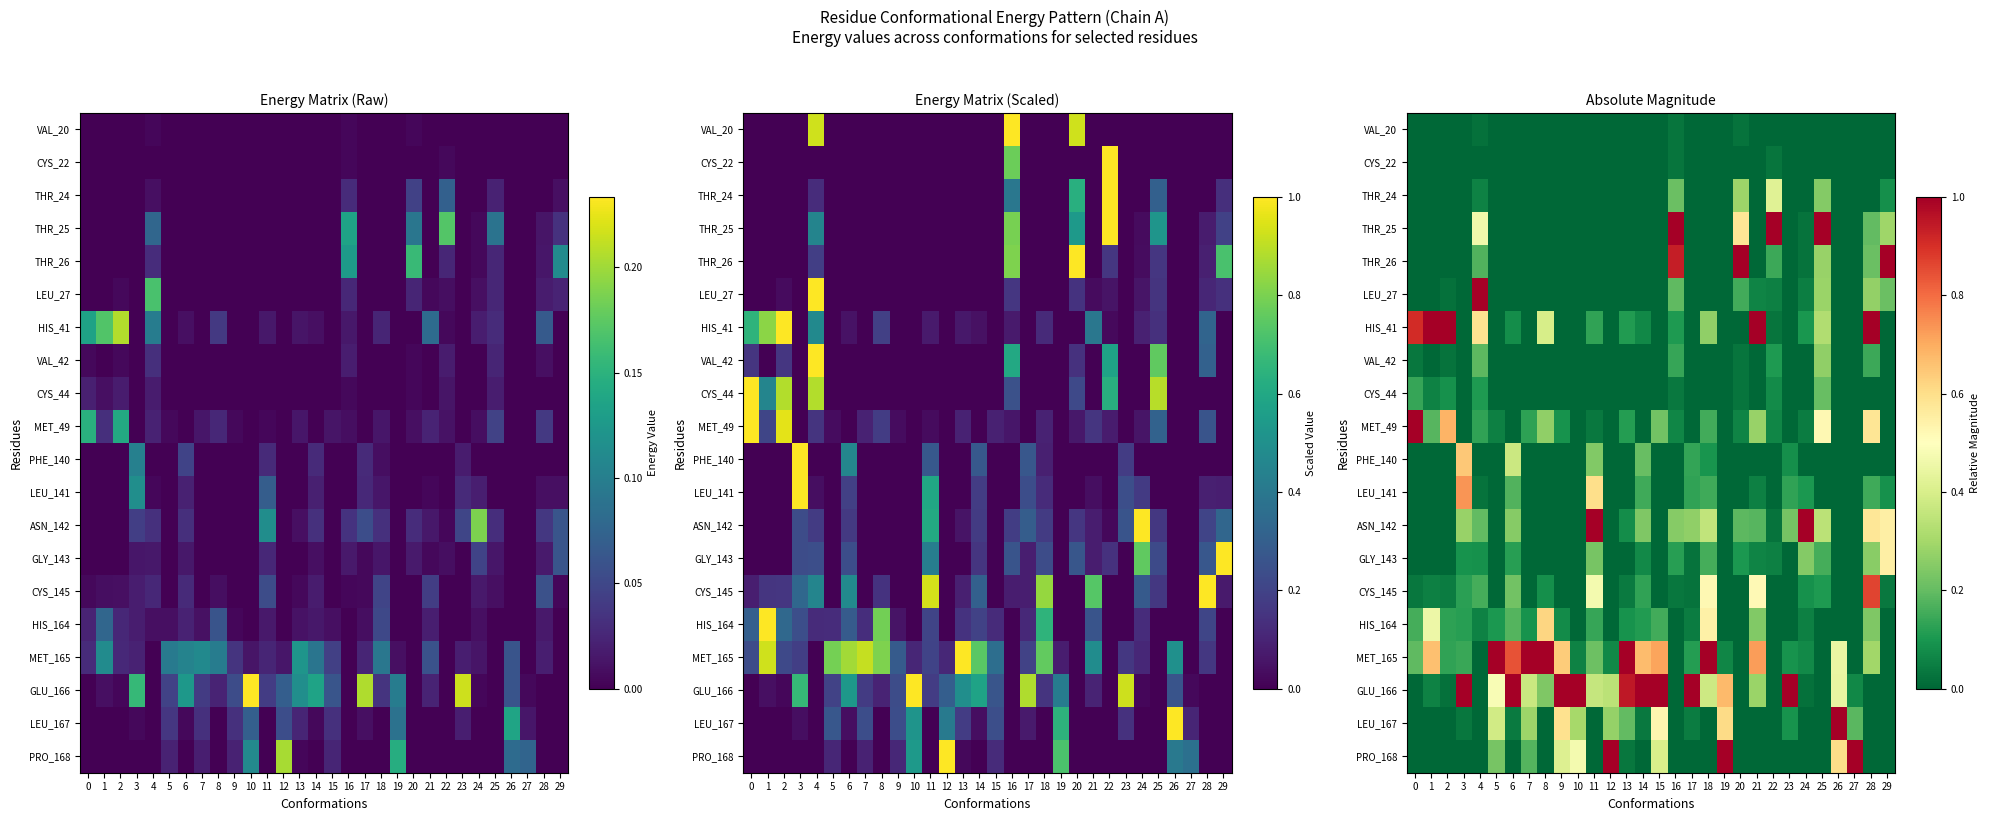

At which category does the chart reach its peak across all series?

16